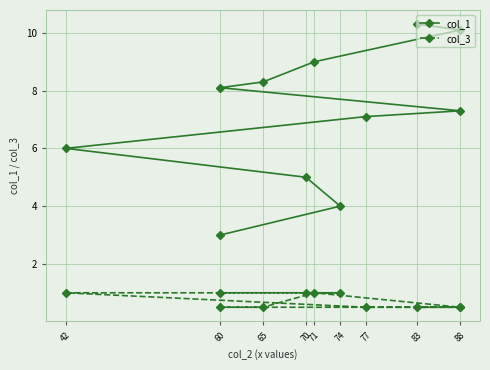

True or false: col_1 and col_3 cross at least once.

False